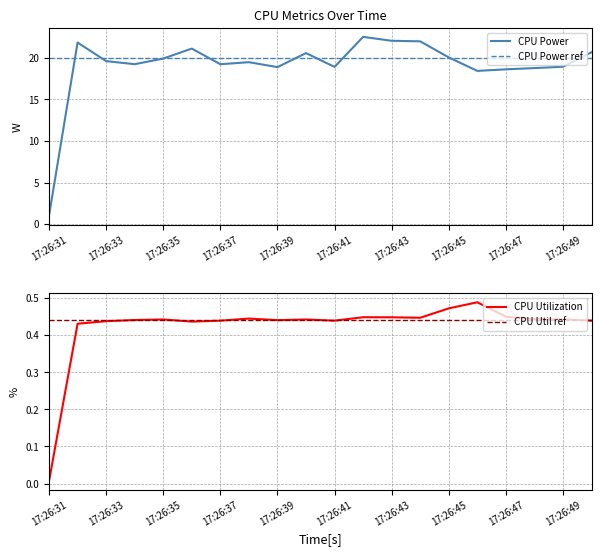

True or false: CPU Utilization has more than 0 points higher than both neighbors.

True